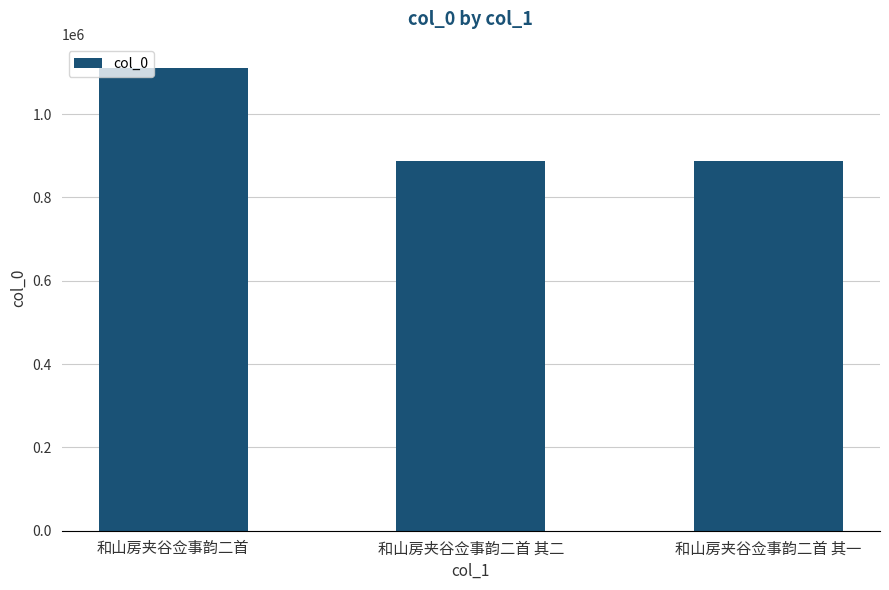

What is the label of the 3rd bar from the left?

和山房夹谷佥事韵二首 其一